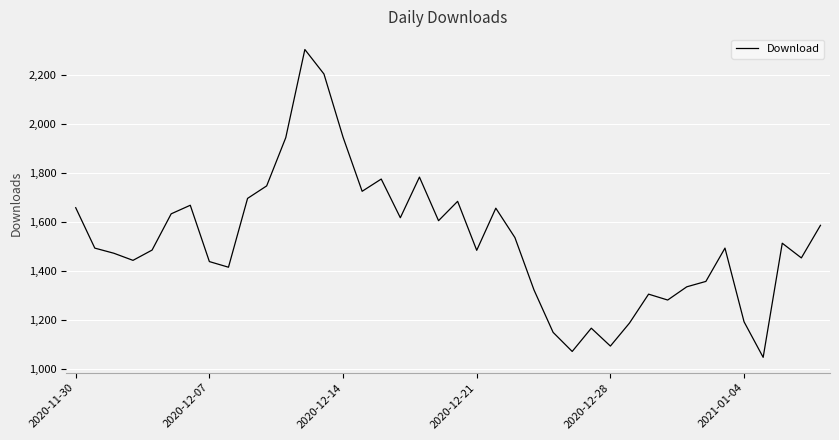

How many interior local peaks (higher than both neighbors) does the data have?

10